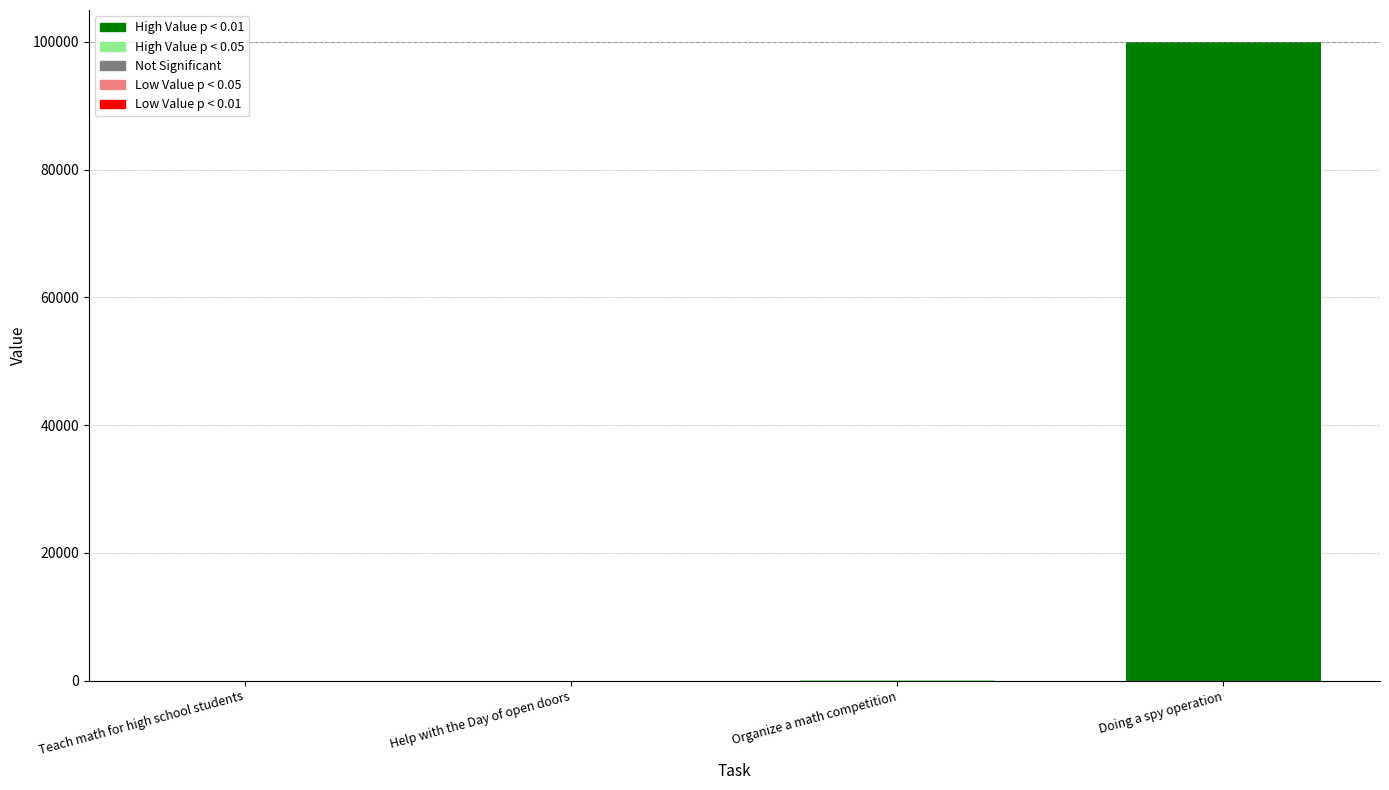

Are the bars grouped side by side (vs. stacked)?

Yes